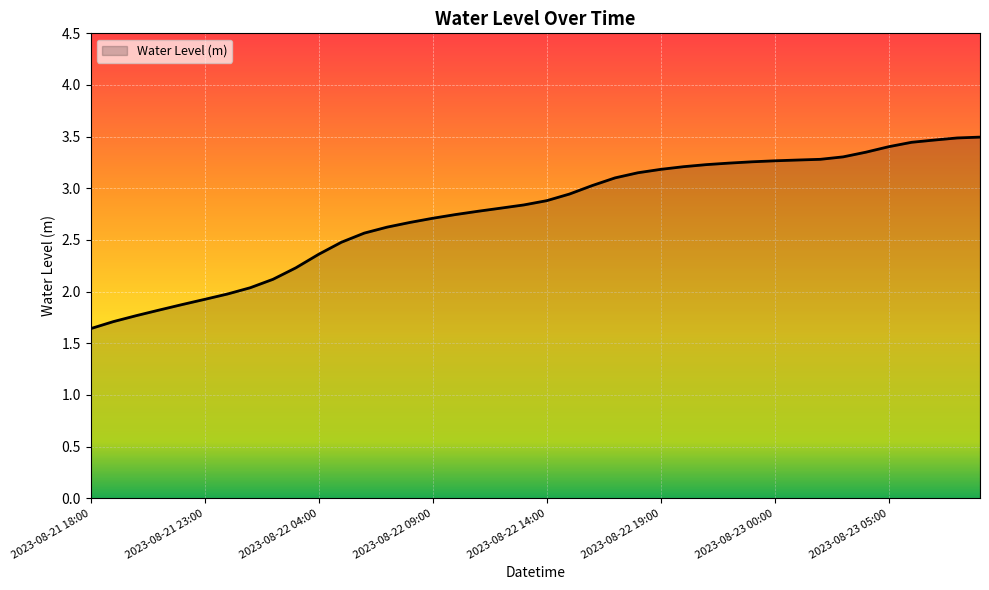

What is the average value?

2.8